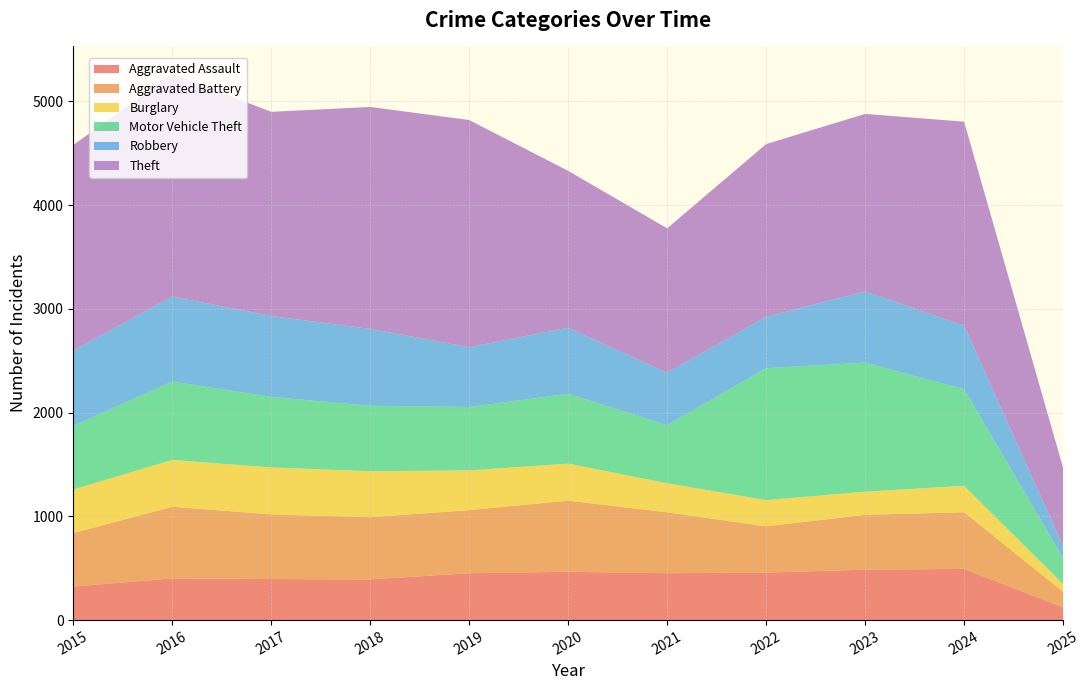

Reading left to right, list all the values displayed in this chart.

Aggravated Assault: 323	402	396	392	452	466	452	458	486	494	123
Aggravated Battery: 515	691	623	600	608	686	587	446	529	546	150
Burglary: 421	451	453	443	383	357	280	253	223	255	75
Motor Vehicle Theft: 614	756	680	631	611	673	560	1272	1244	932	250
Robbery: 726	819	780	741	577	637	506	495	687	611	114
Theft: 1981	2148	1968	2140	2190	1512	1392	1665	1711	1967	757